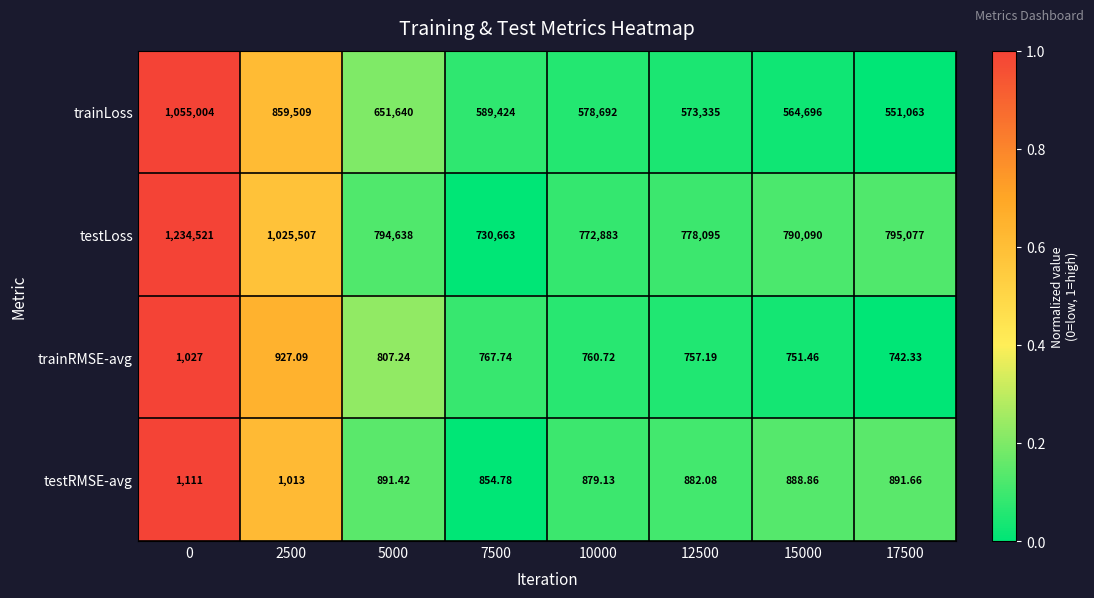

Rank the series by their maximum value, from lowest to highest.

trainRMSE-avg, testRMSE-avg, trainLoss, testLoss